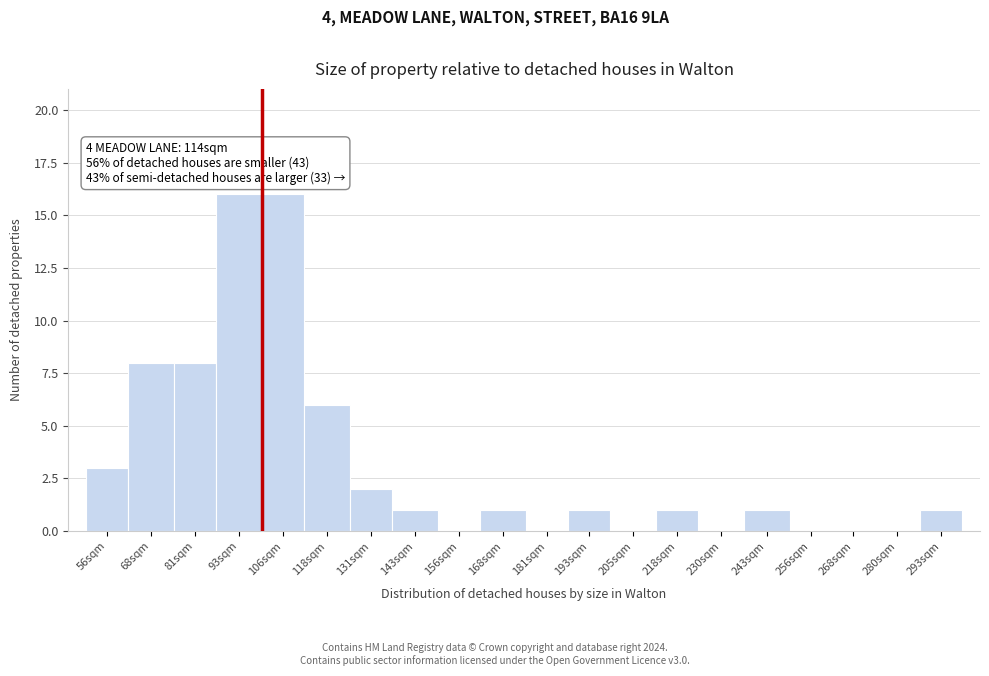

Reading left to right, transcribe all the data shown in this chart.

56sqm=3	68sqm=8	81sqm=8	93sqm=16	106sqm=16	118sqm=6	131sqm=2	143sqm=1	156sqm=0	168sqm=1	181sqm=0	193sqm=1	205sqm=0	218sqm=1	230sqm=0	243sqm=1	256sqm=0	268sqm=0	280sqm=0	293sqm=1